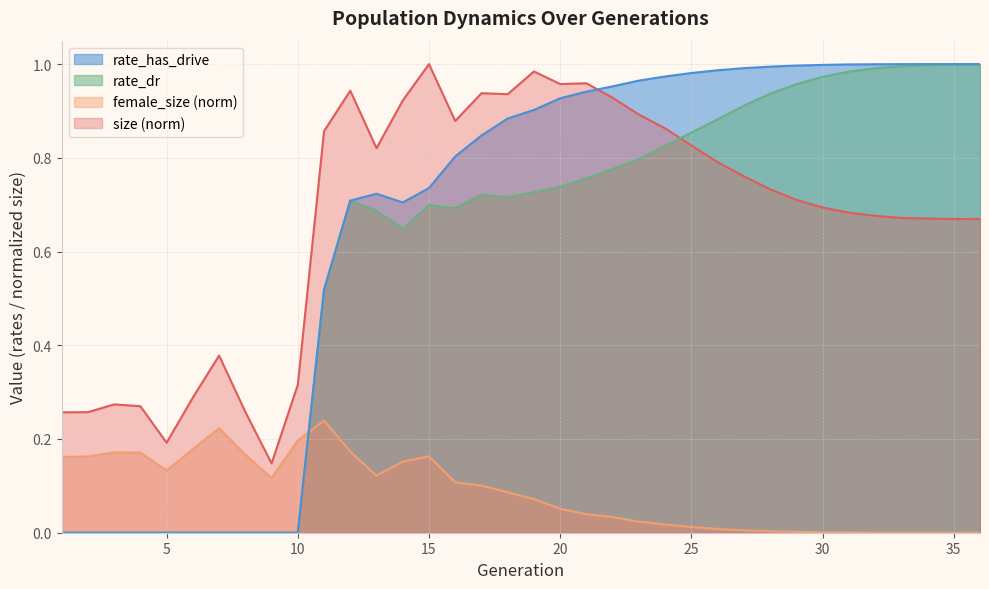

What are all the series names shown in the legend?

rate_has_drive, rate_dr, female_size (norm), size (norm)